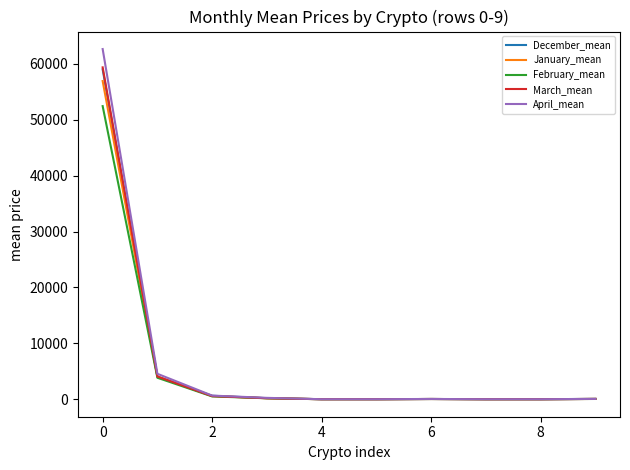

What is the greatest value displayed?

62668.6